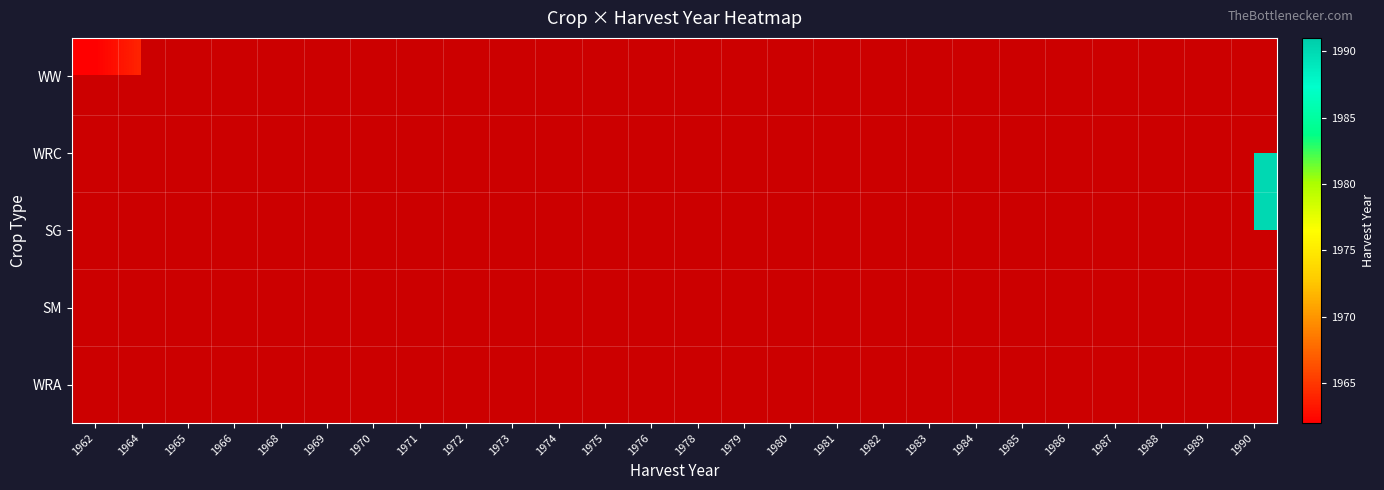

At 1971, list the series in order from largest to smallest.

WRC, SM, WW, SG, WRA